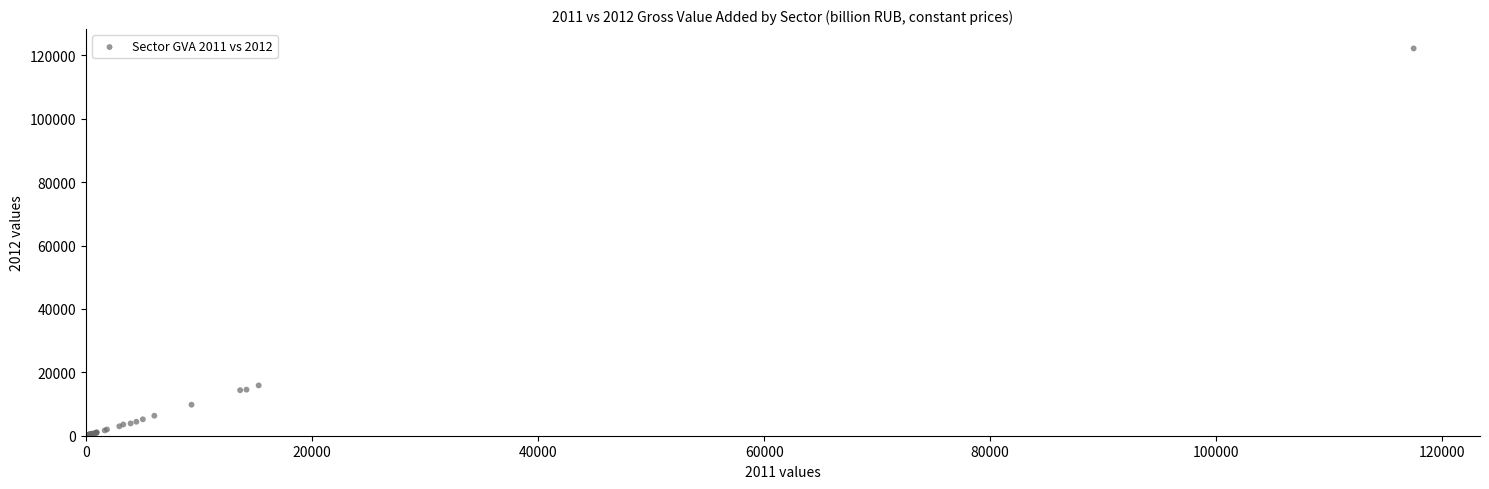

What Y value in the scatter plot is closest to 61118?

15868.0